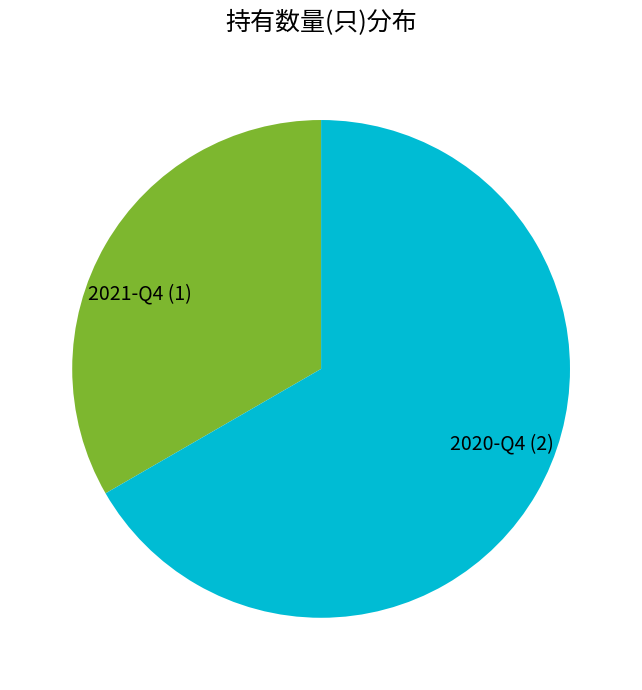

Which slice is the smallest?

2021-Q4